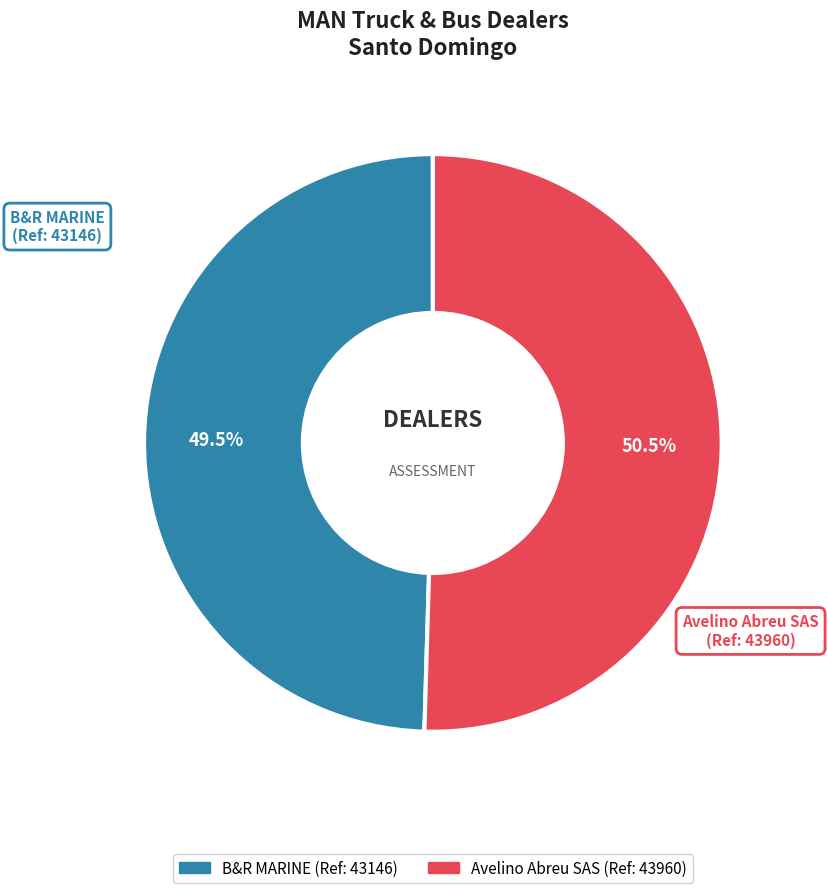

Between B&R MARINE and Avelino Abreu SAS, which is larger?

Avelino Abreu SAS